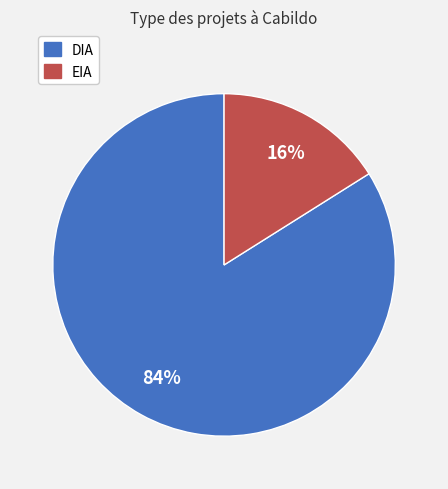

Does EIA represent more than half of the total?

No